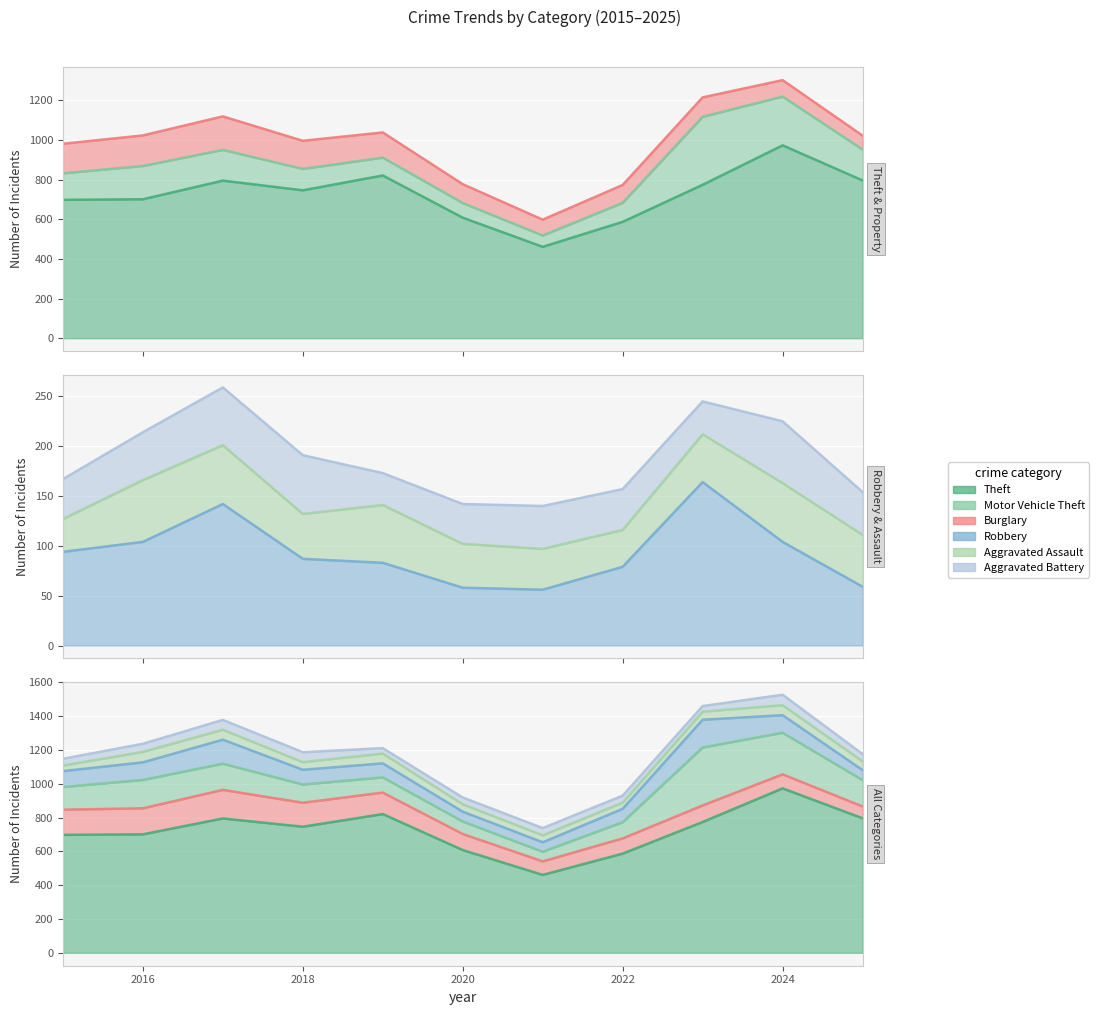

Rank the series by their maximum value, from highest to lowest.

Theft, Motor Vehicle Theft, Burglary, Robbery, Aggravated Assault, Aggravated Battery